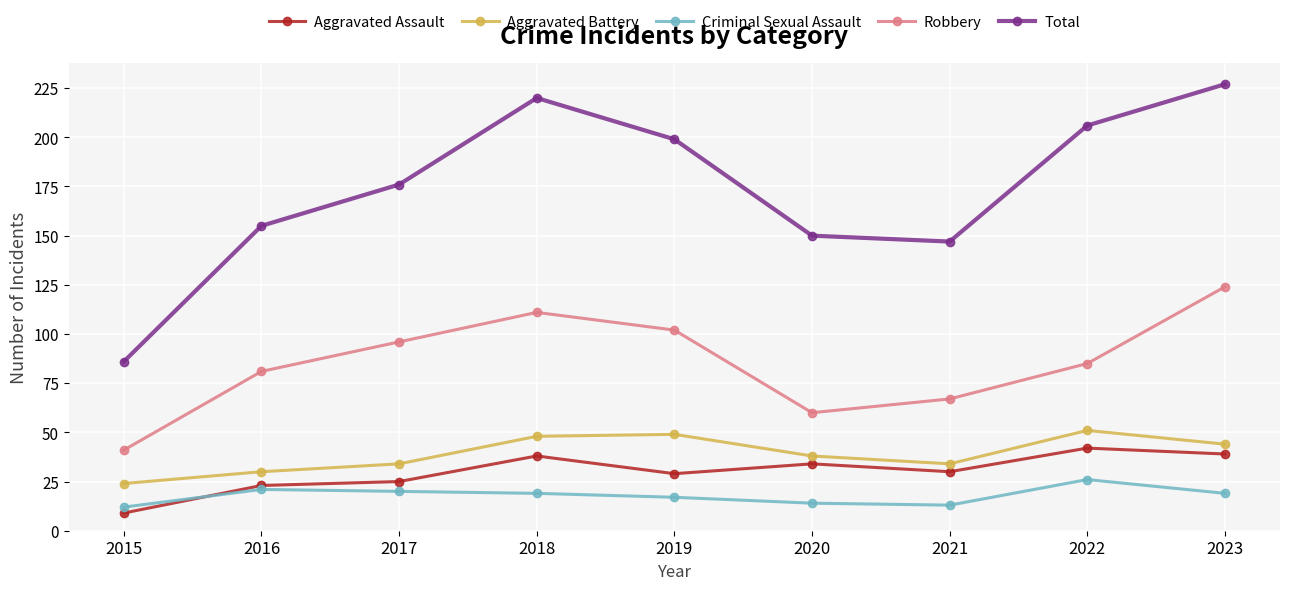

How many distinct data groups are displayed?

5